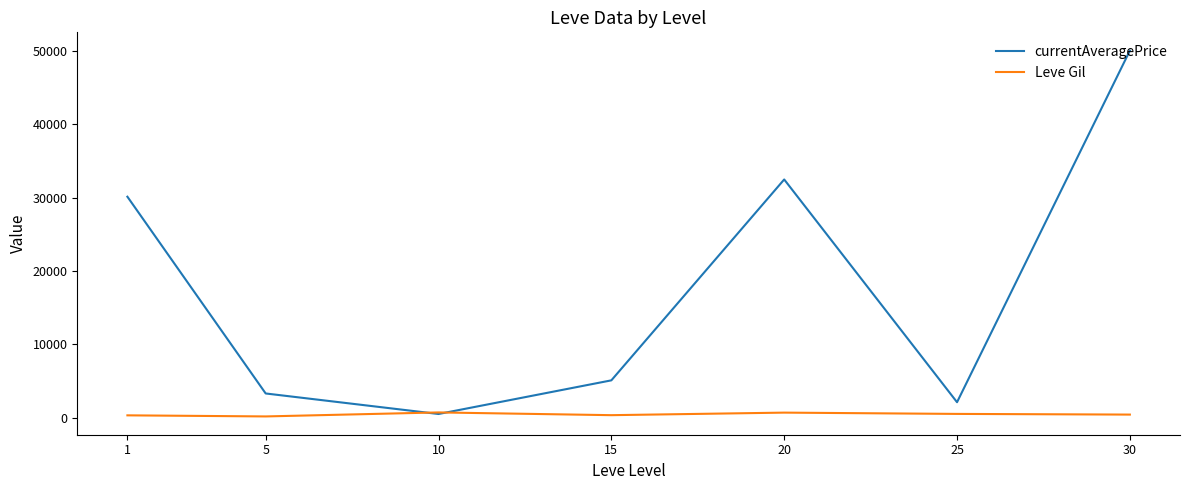

What is the greatest value displayed?

50000.0